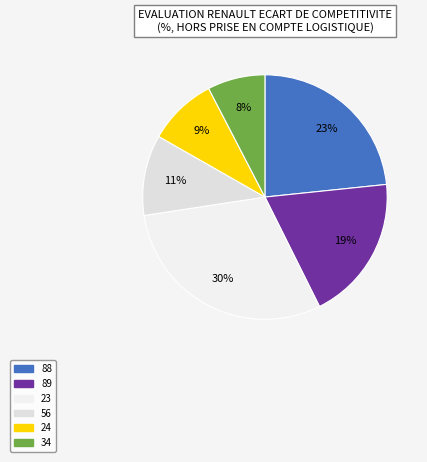

Is there a majority slice in this chart?

No